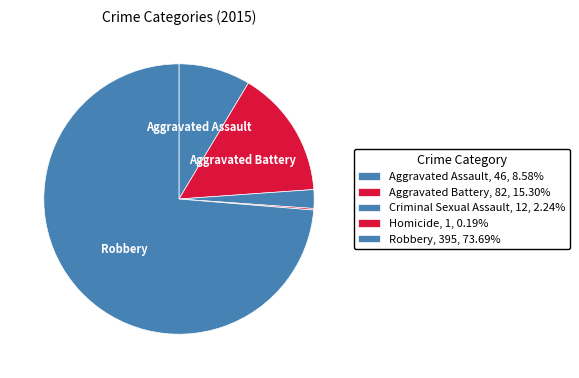

Which category has the smallest portion of the pie?

Homicide